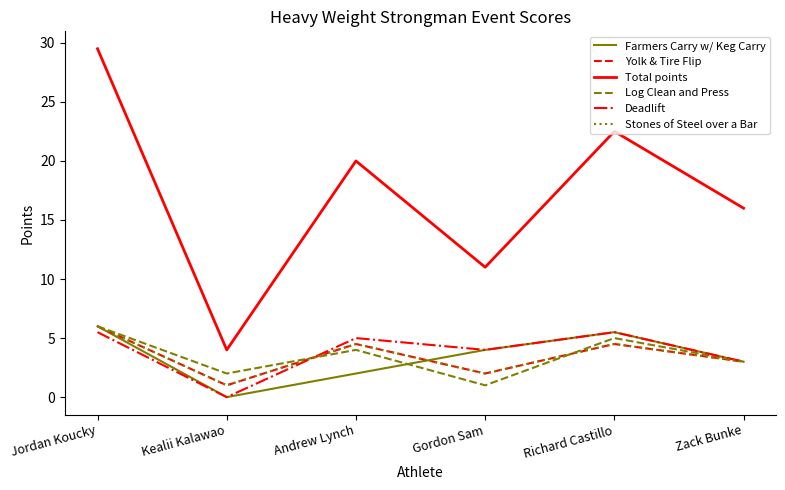

What is the highest value of the Yolk & Tire Flip series?

6.0